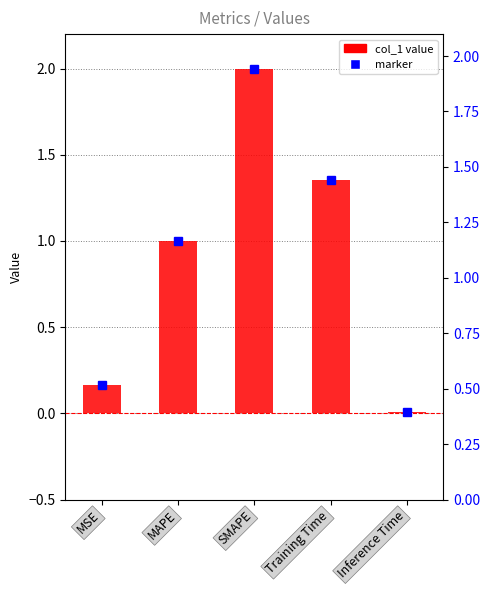

At which label is the value closest to 1?

MAPE